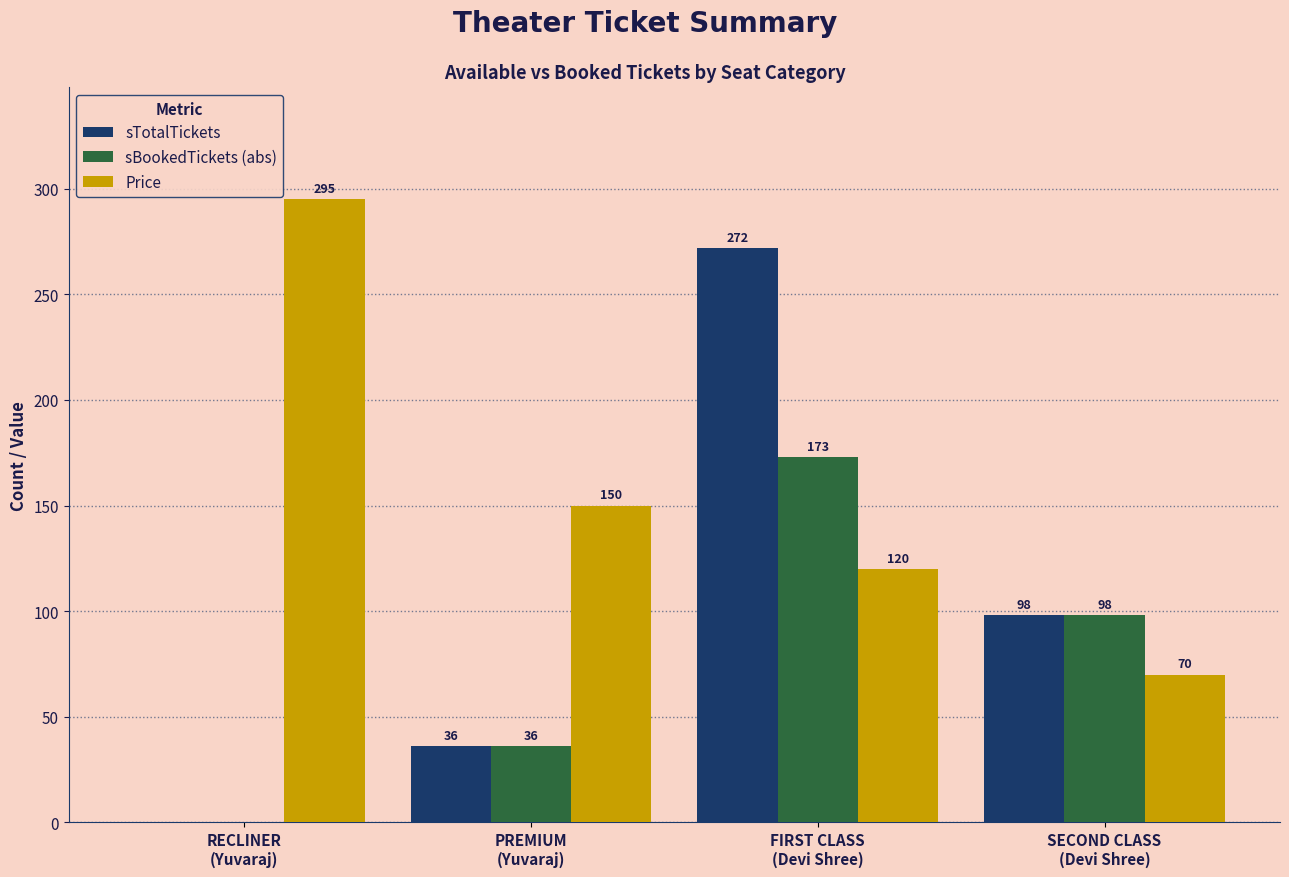

Reading right to left, list all the values displayed in this chart.

sTotalTickets: 98	272	36	0
sBookedTickets (abs): 98	173	36	0
Price: 70	120	150	295